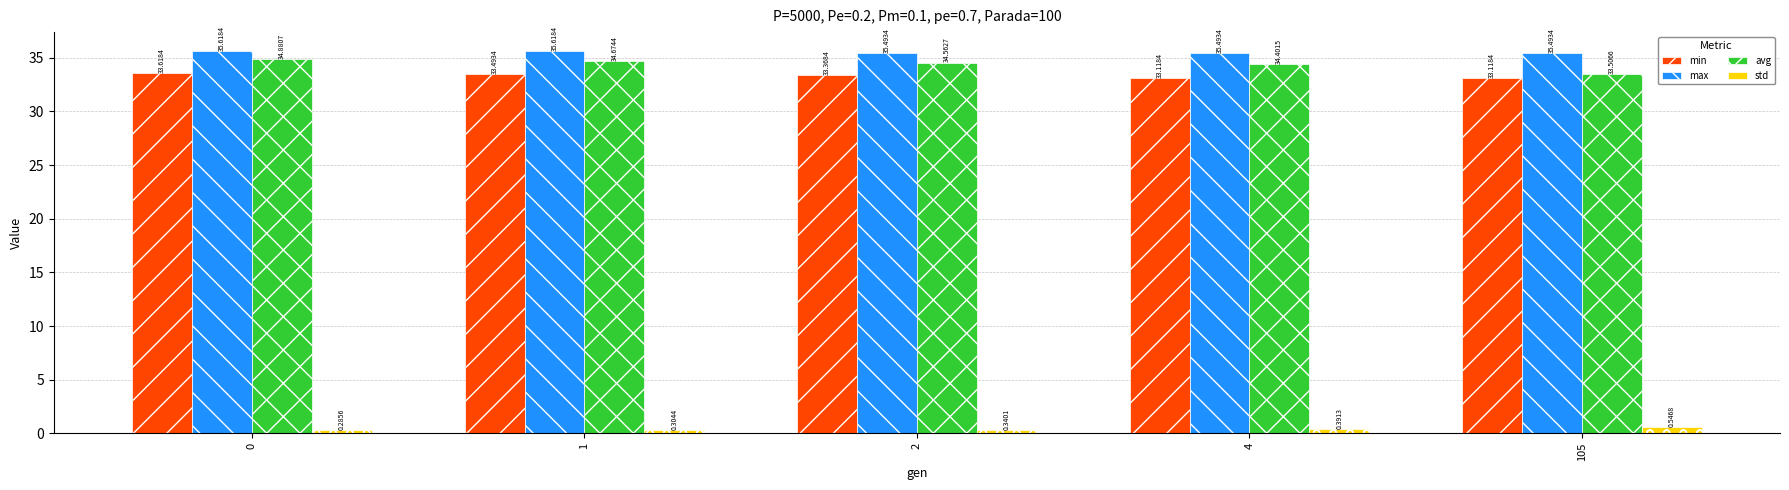

What is the average value of the max series?

35.5